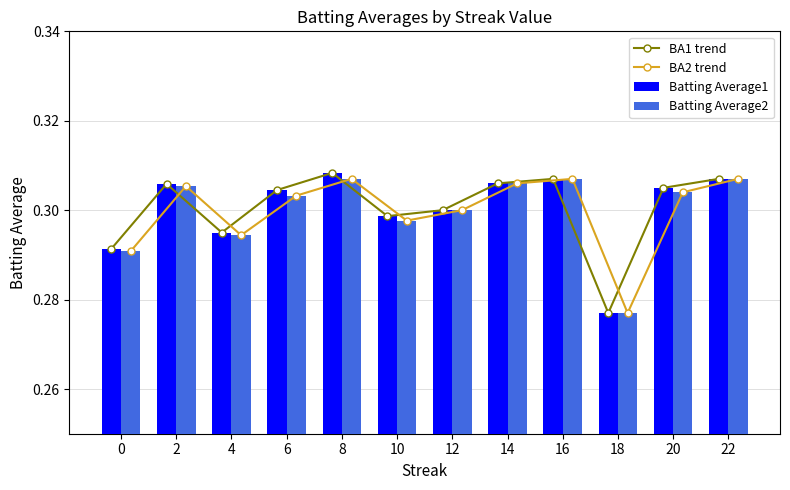

What is the value of the Batting Average2 bar at the 8th from the left?

0.3